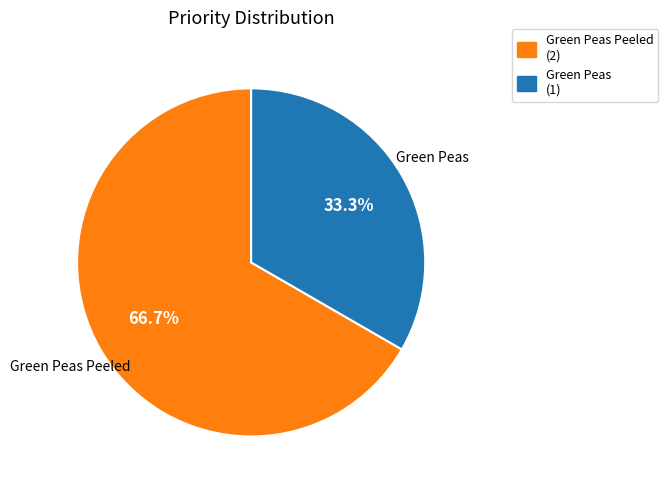

Is the sum of Green Peas (1) and Green Peas Peeled (2) greater than half?

Yes